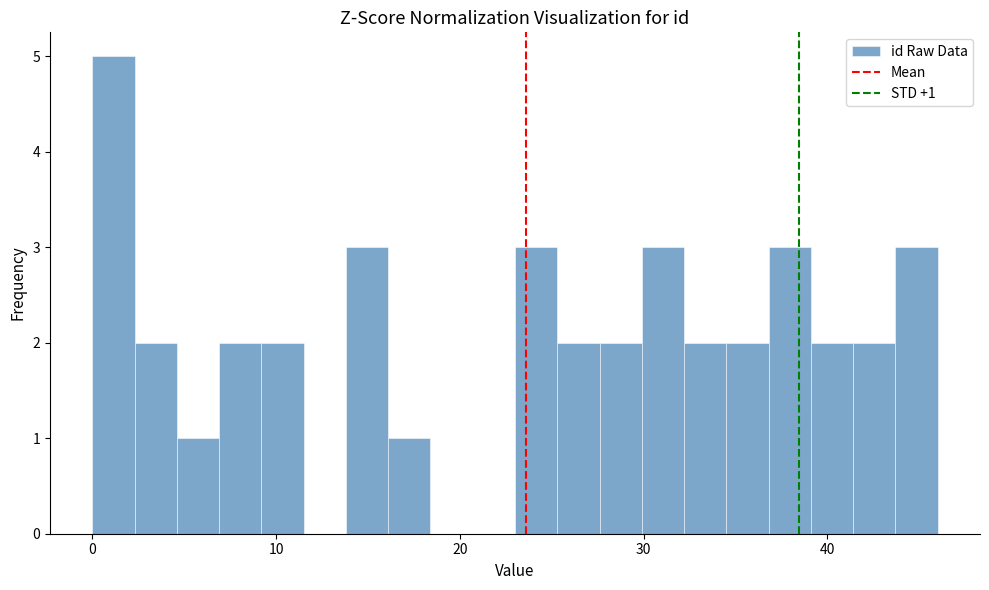

Around what value on the x-axis is the tallest bar? Give the approximate position of its centre, as read against the axis.

1